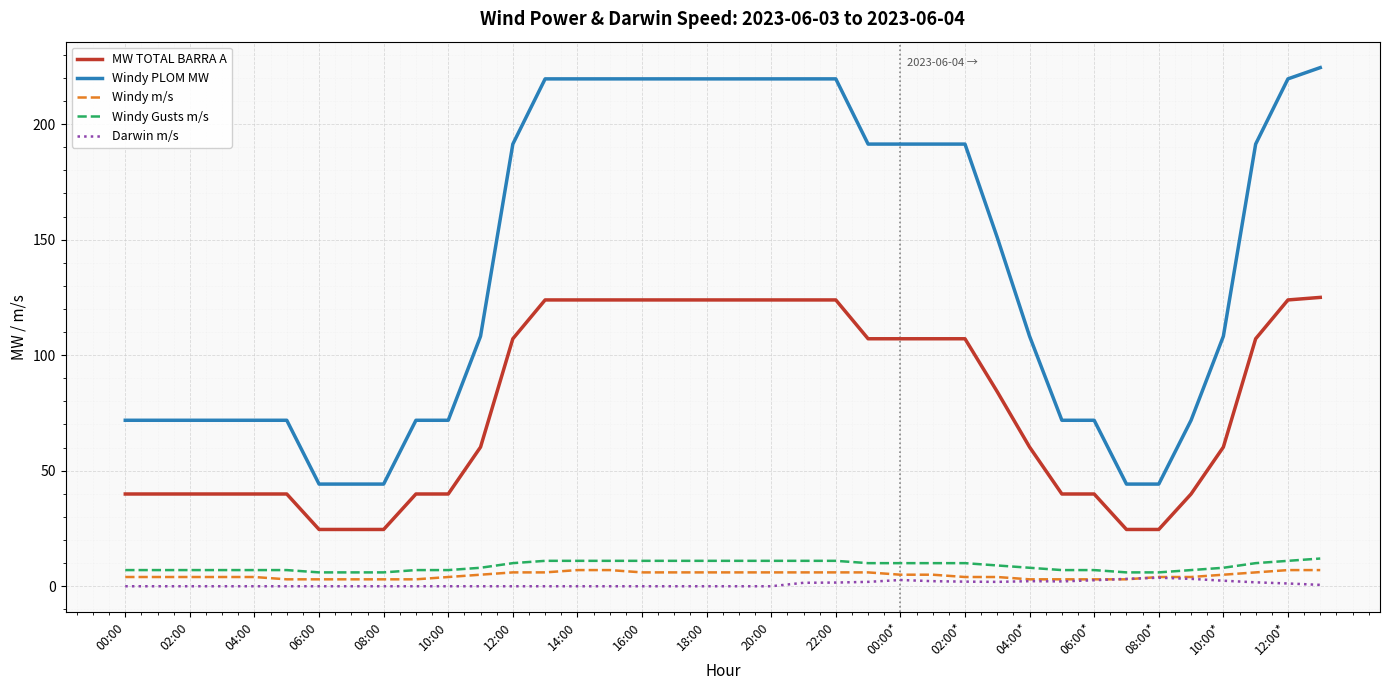

True or false: MW TOTAL BARRA A and Windy PLOM MW cross at least once.

False